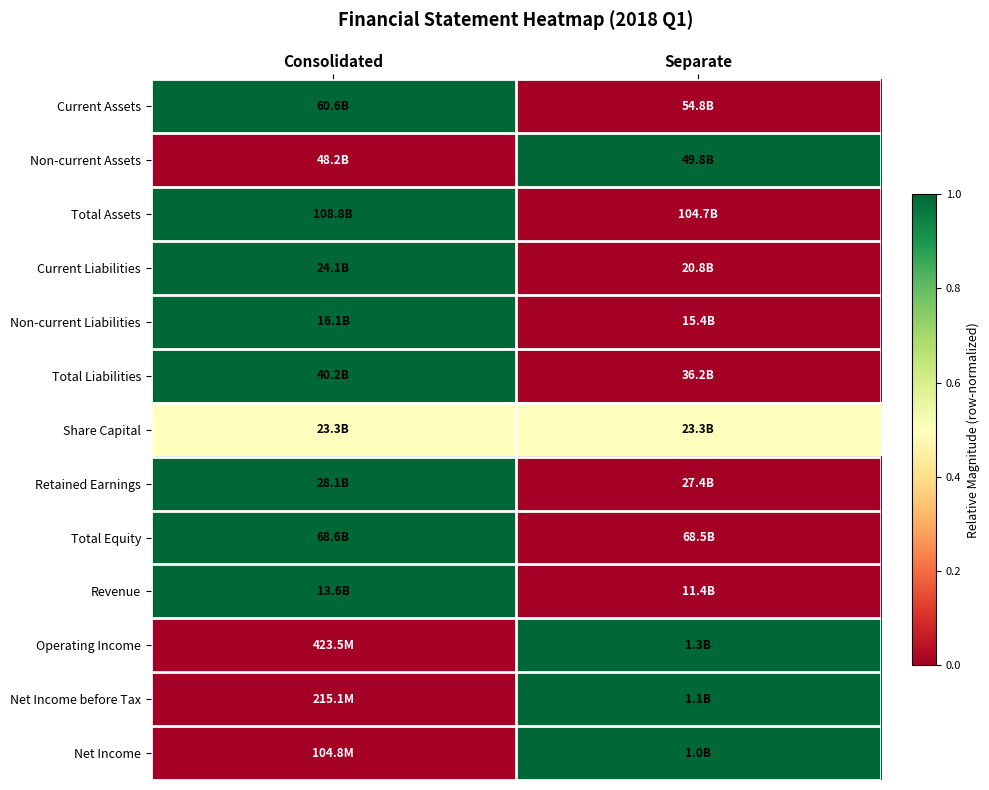

Reading left to right, extract all data points from this chart.

Current Assets: Consolidated=1.0	Separate=0.0
Non-current Assets: Consolidated=0.0	Separate=1.0
Total Assets: Consolidated=1.0	Separate=0.0
Current Liabilities: Consolidated=1.0	Separate=0.0
Non-current Liabilities: Consolidated=1.0	Separate=0.0
Total Liabilities: Consolidated=1.0	Separate=0.0
Share Capital: Consolidated=0.5	Separate=0.5
Retained Earnings: Consolidated=1.0	Separate=0.0
Total Equity: Consolidated=1.0	Separate=0.0
Revenue: Consolidated=1.0	Separate=0.0
Operating Income: Consolidated=0.0	Separate=1.0
Net Income before Tax: Consolidated=0.0	Separate=1.0
Net Income: Consolidated=0.0	Separate=1.0